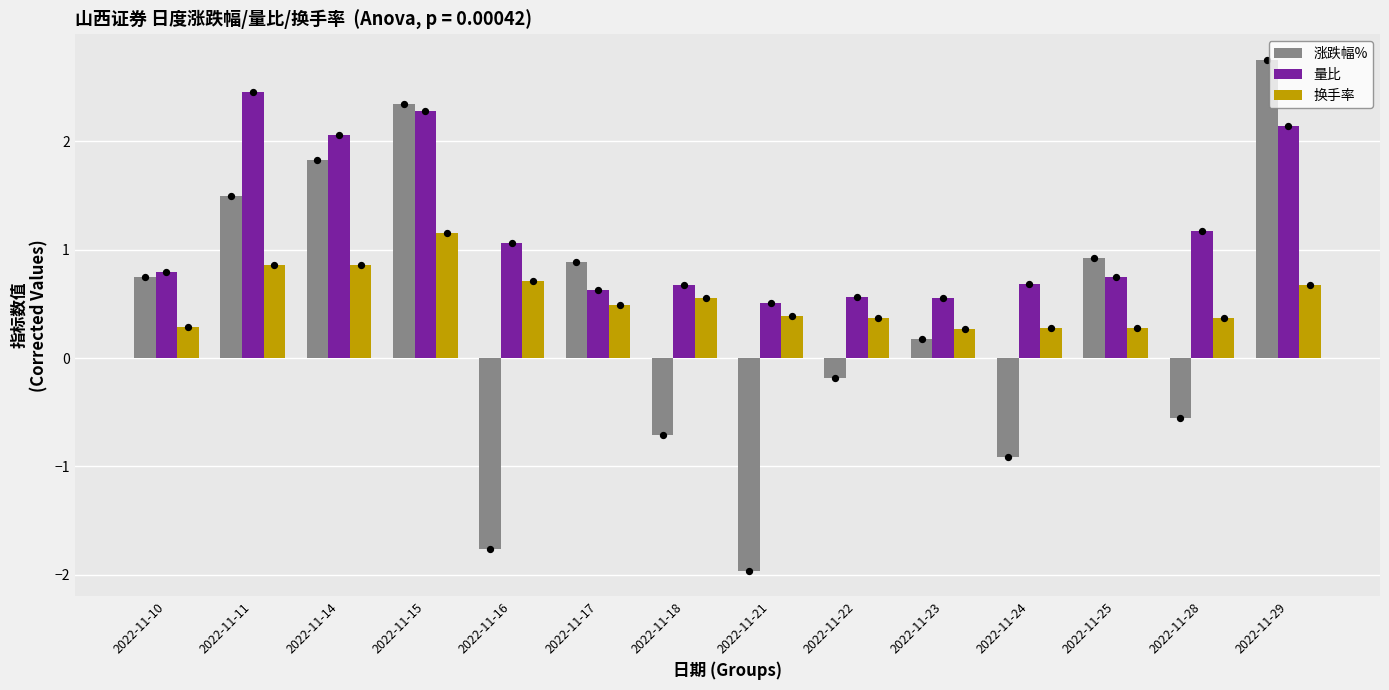

Which series has the largest total across all categories?

量比